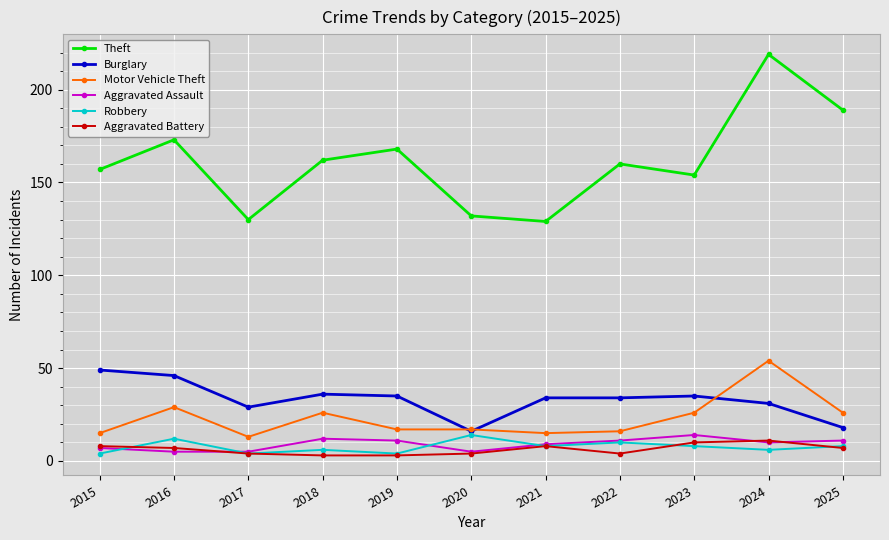

True or false: Robbery and Theft intersect in this chart.

False